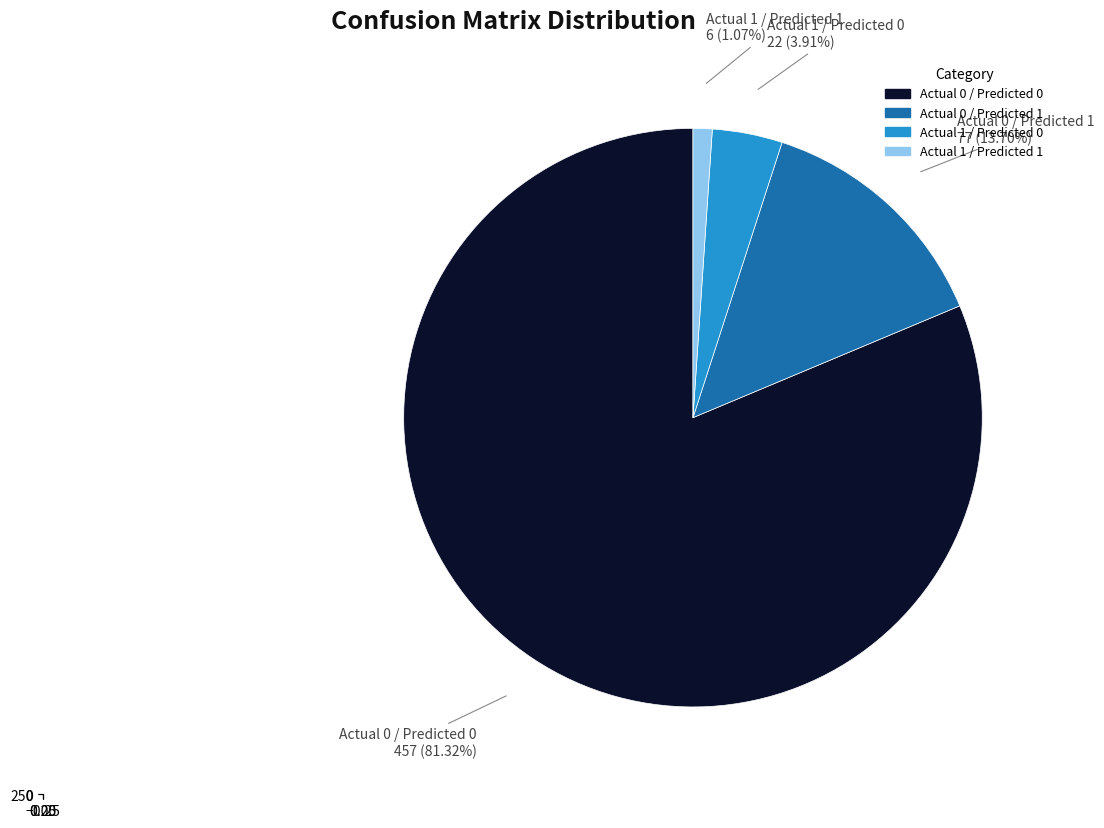

To the nearest percent, what is the difference between the largest and smallest slice percentages?

80%